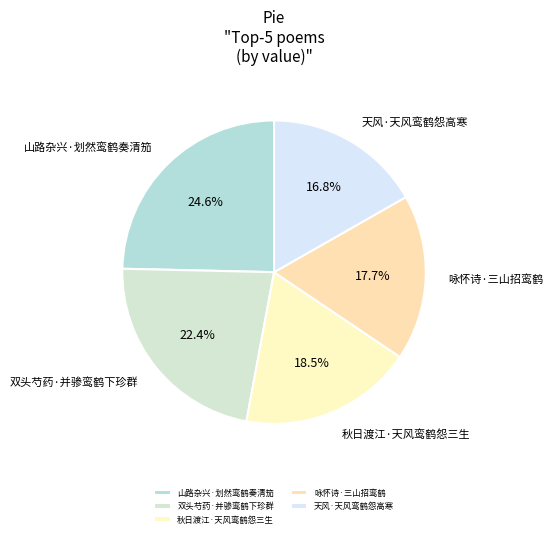

Count the number of slices in the pie.

5